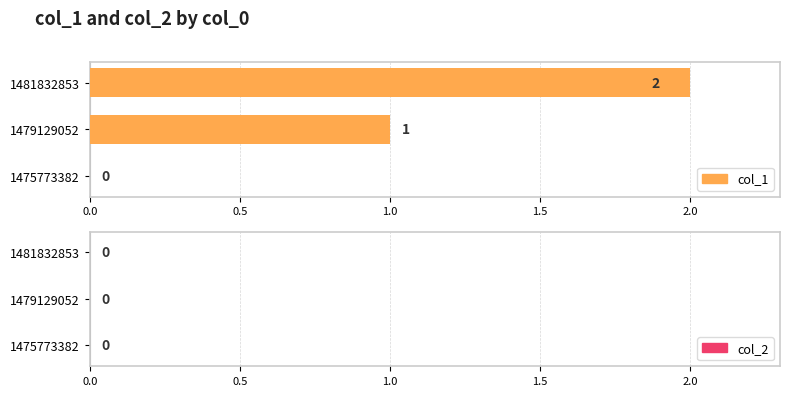

Rank the categories by col_2 value from lowest to highest.

1475773382, 1479129052, 1481832853